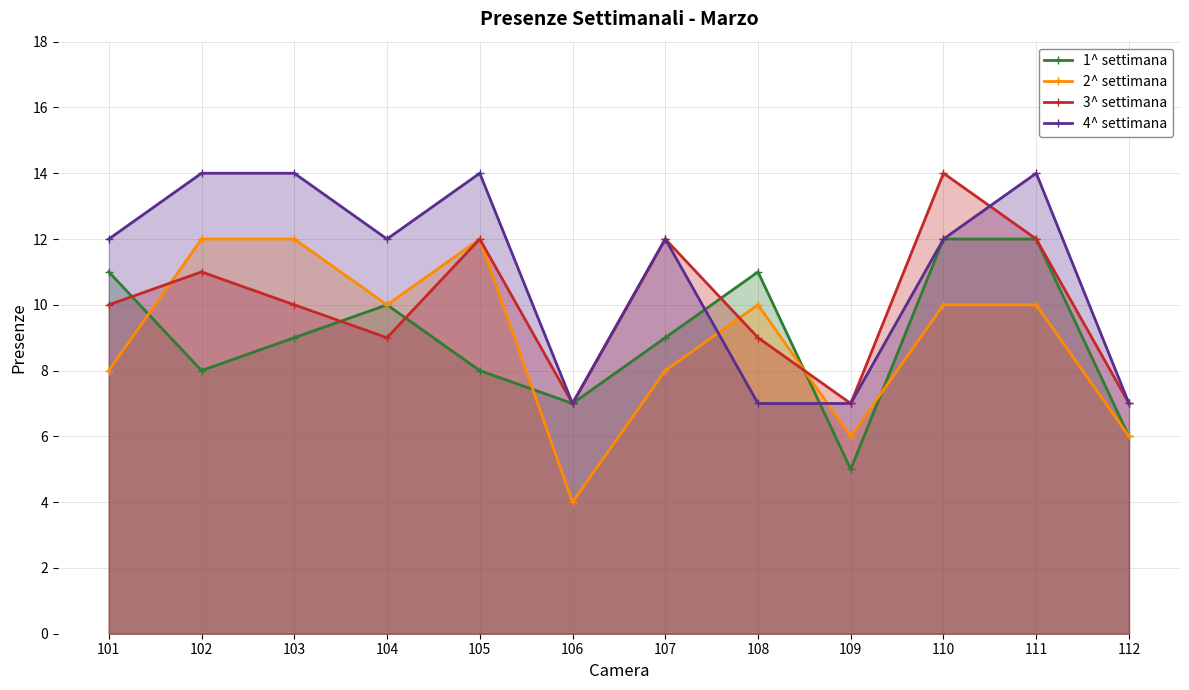

Read the 2^ settimana value at 108.

10